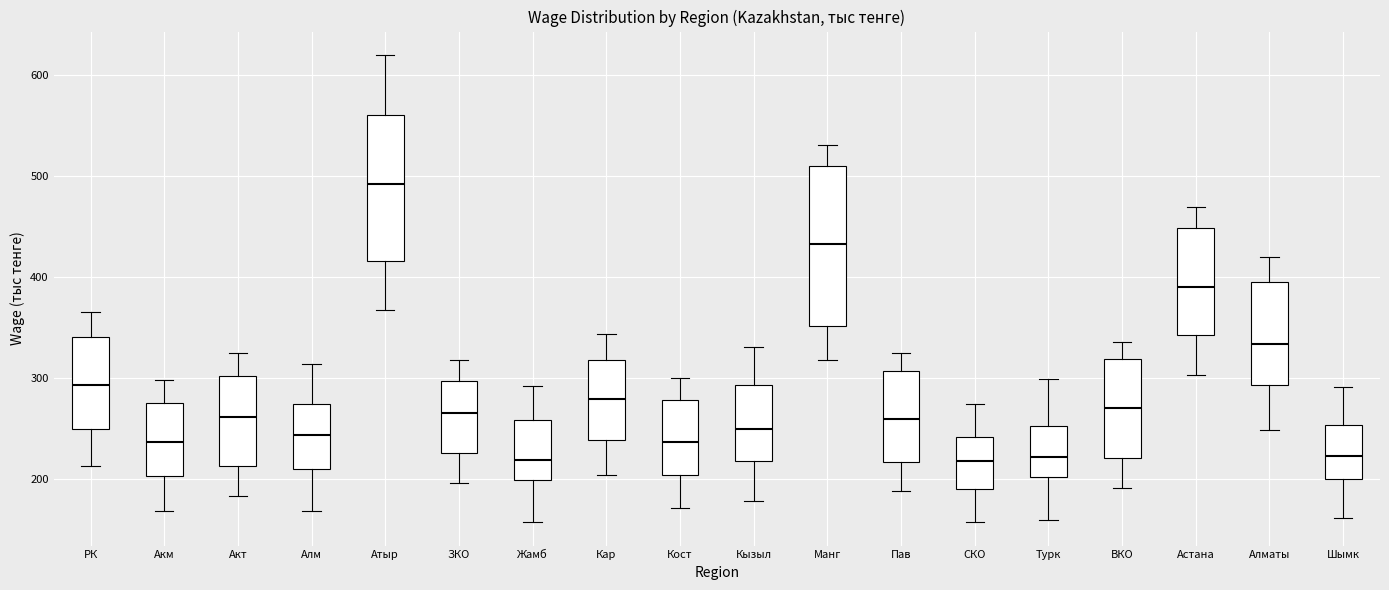

Which box is the tallest, from its lower edge to its upper edge?

Манг